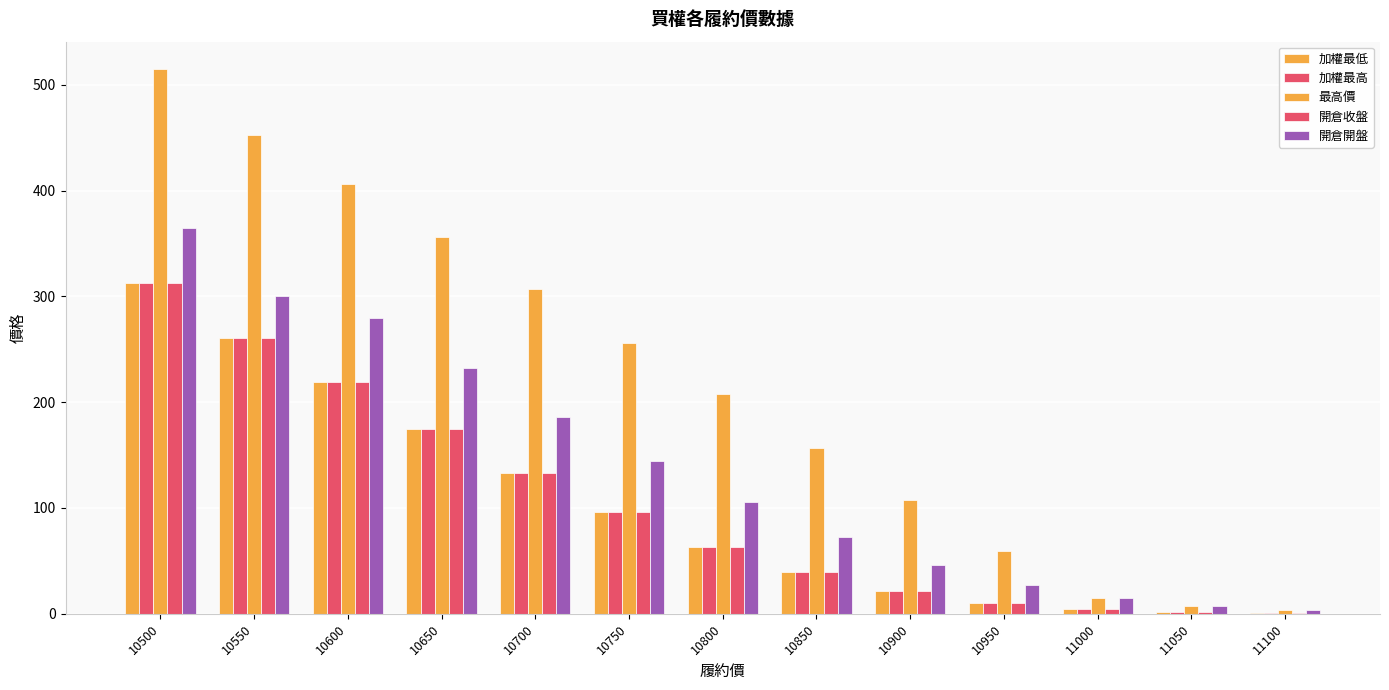

Reading right to left, what are all the values shown in this chart?

加權最低: 11100=1.0	11050=2.1	11000=4.7	10950=10.0	10900=21.5	10850=39.5	10800=63.0	10750=96.0	10700=133.0	10650=175.0	10600=219.0	10550=261.0	10500=313.0
加權最高: 11100=1.0	11050=2.1	11000=4.7	10950=10.0	10900=21.5	10850=39.5	10800=63.0	10750=96.0	10700=133.0	10650=175.0	10600=219.0	10550=261.0	10500=313.0
最高價: 11100=3.8	11050=7.7	11000=14.5	10950=59.0	10900=108.0	10850=157.0	10800=208.0	10750=256.0	10700=307.0	10650=356.0	10600=406.0	10550=453.0	10500=515.0
開倉收盤: 11100=1.0	11050=2.1	11000=4.7	10950=10.0	10900=21.5	10850=39.5	10800=63.0	10750=96.0	10700=133.0	10650=175.0	10600=219.0	10550=261.0	10500=313.0
開倉開盤: 11100=3.8	11050=7.7	11000=14.5	10950=27.0	10900=46.5	10850=73.0	10800=106.0	10750=144.0	10700=186.0	10650=232.0	10600=280.0	10550=300.0	10500=365.0